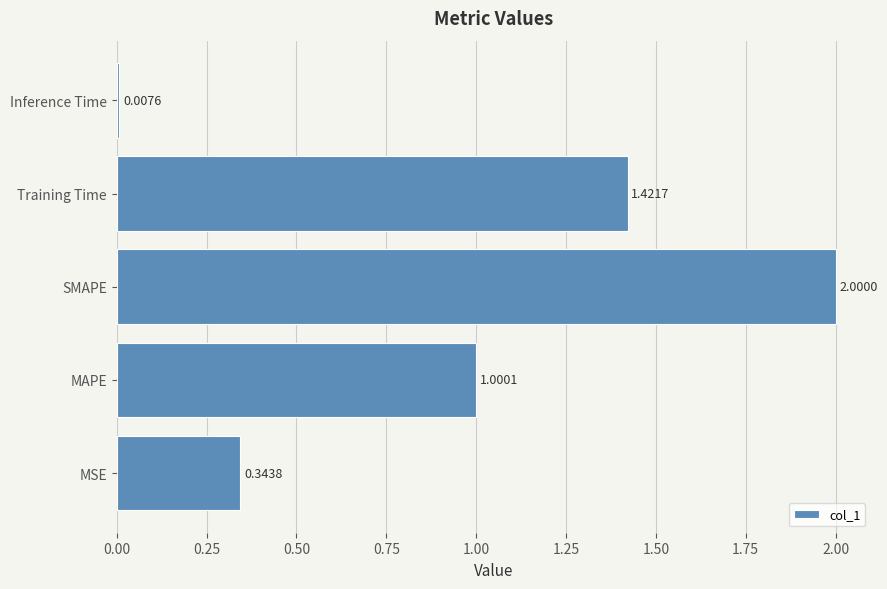

Rank the categories by value from lowest to highest.

Inference Time, MSE, MAPE, Training Time, SMAPE